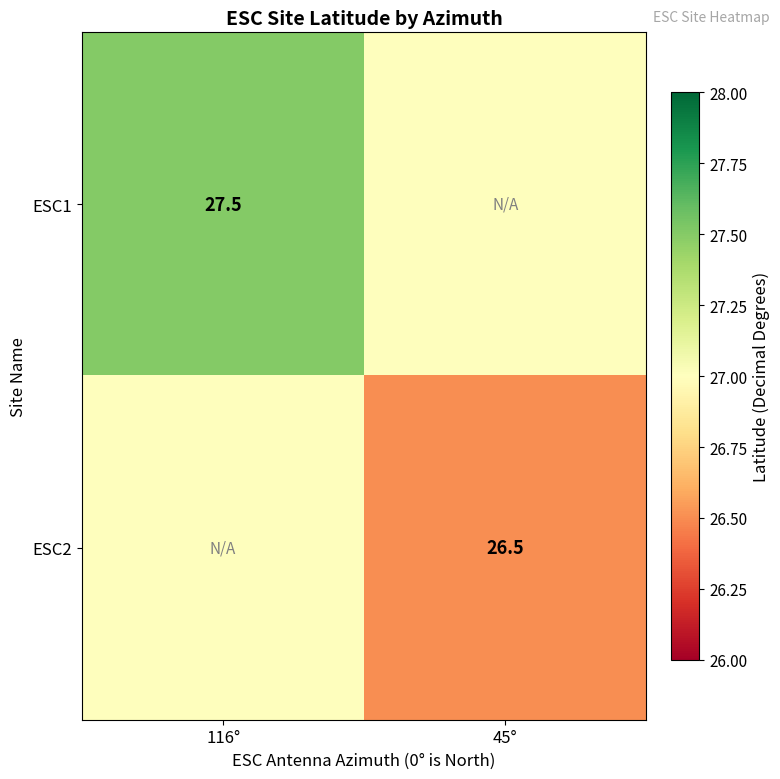

At how many categories does at least one series exceed 27?

1